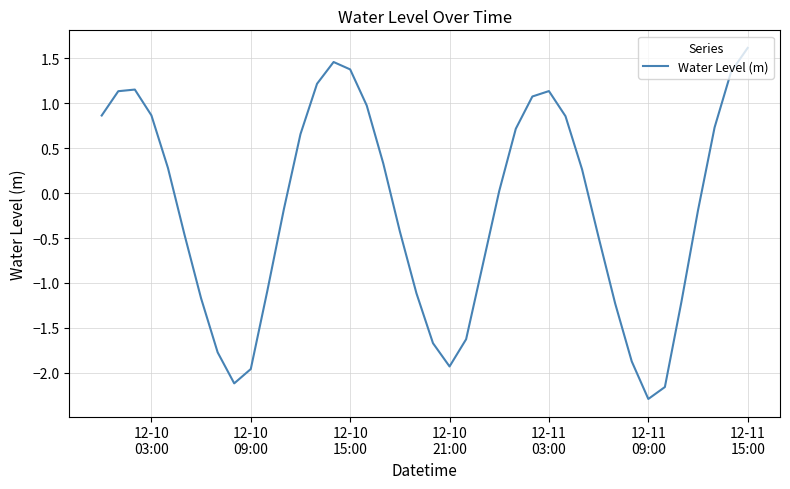

Is this an area chart (filled region under the line)?

No